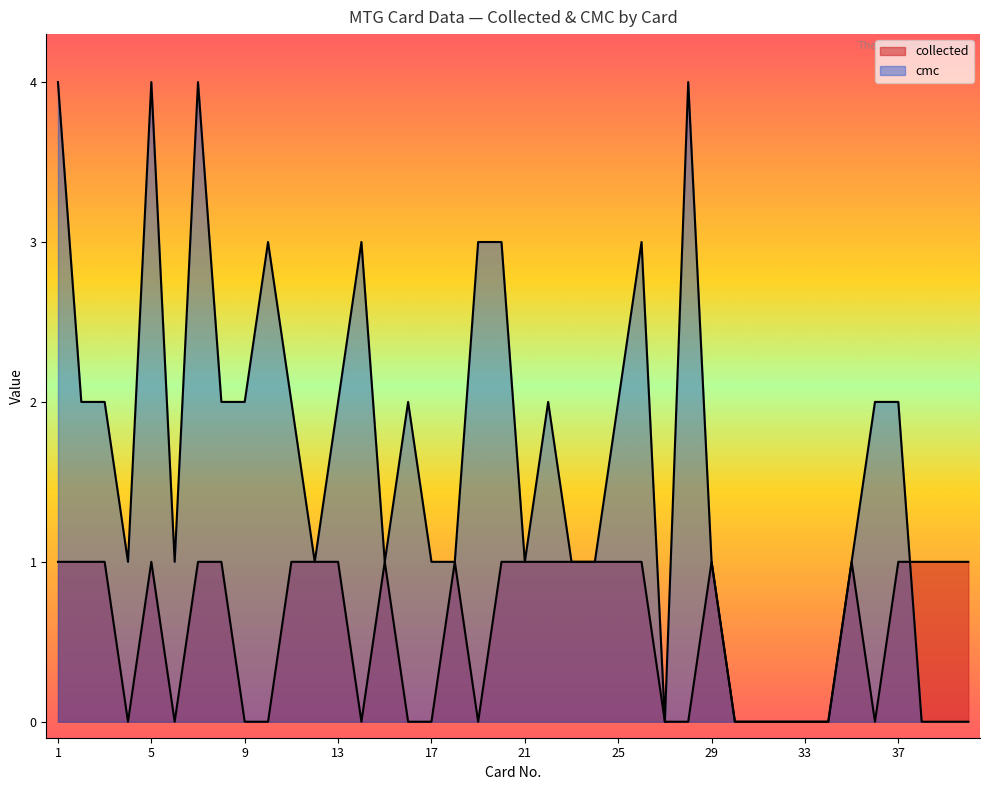

Rank the series at 11 from highest to lowest value.

cmc, collected